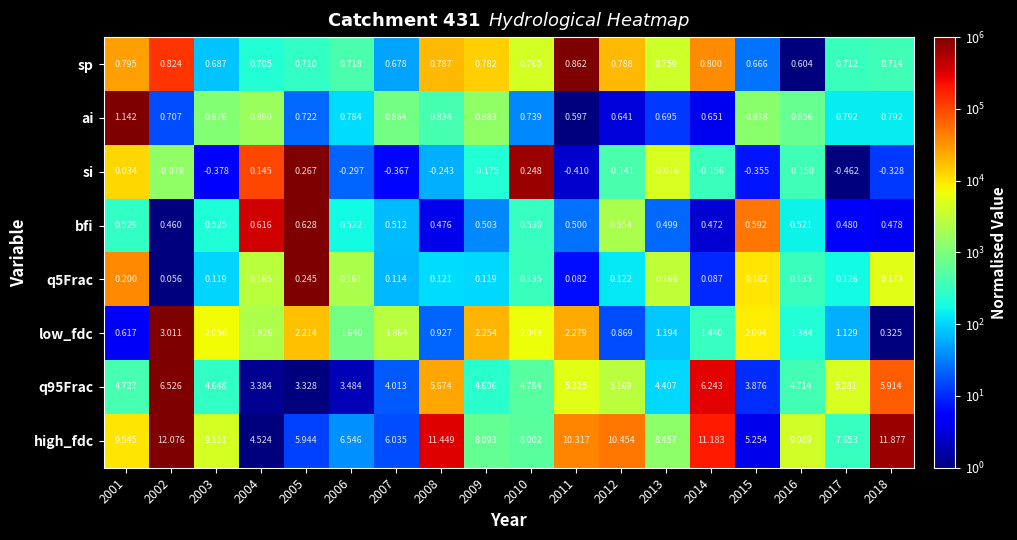

Which category has the highest value across all series?

2002